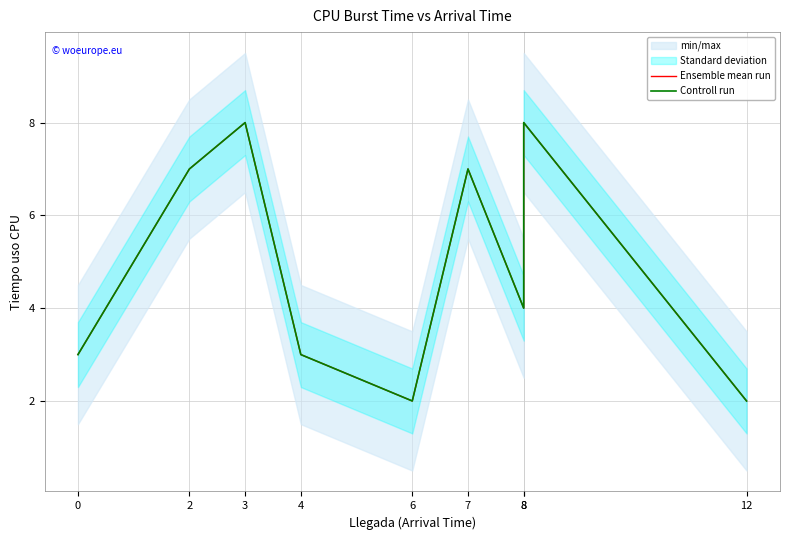

Reading right to left, extract all data points from this chart.

Ensemble mean run: 12=2	8=8	8=4	7=7	6=2	4=3	3=8	2=7	0=3
Controll run: 12=2	8=8	8=4	7=7	6=2	4=3	3=8	2=7	0=3